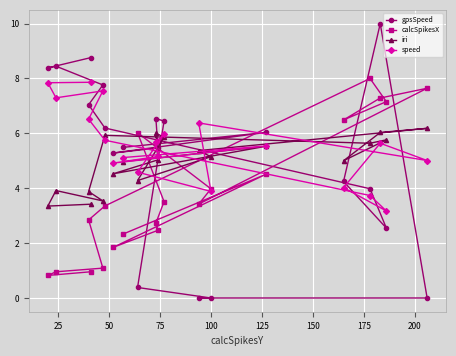

Which series has the widest spread of values?

gpsSpeed